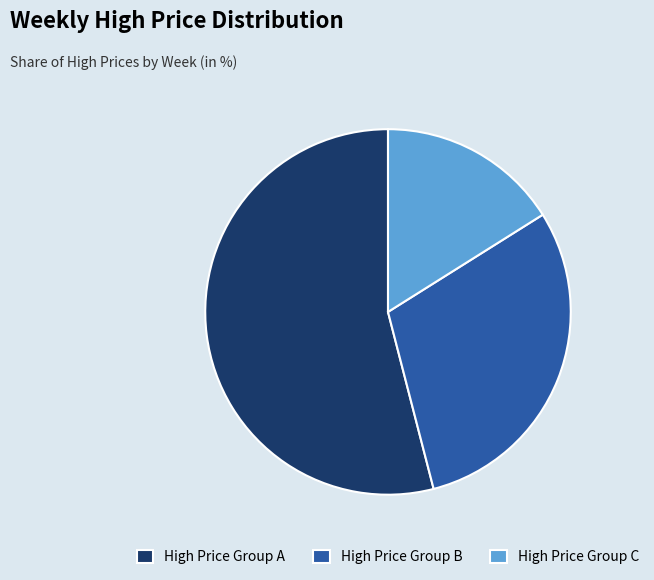

The High Price Group C slice represents 5% of the pie. True or false?

False